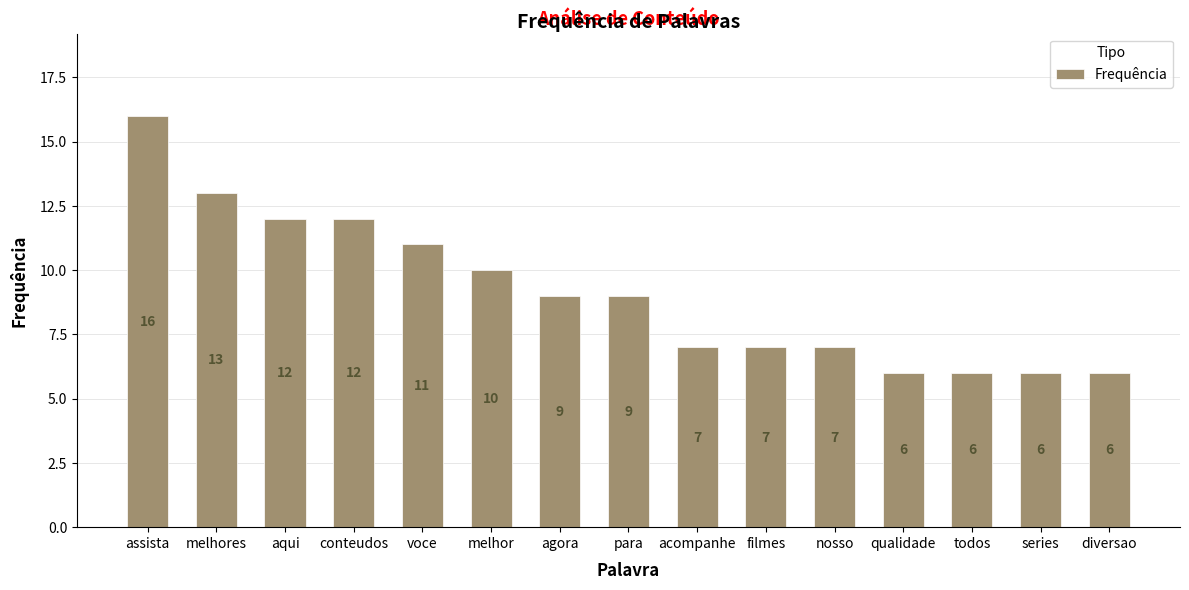

What is the label of the 4th bar from the right?

qualidade